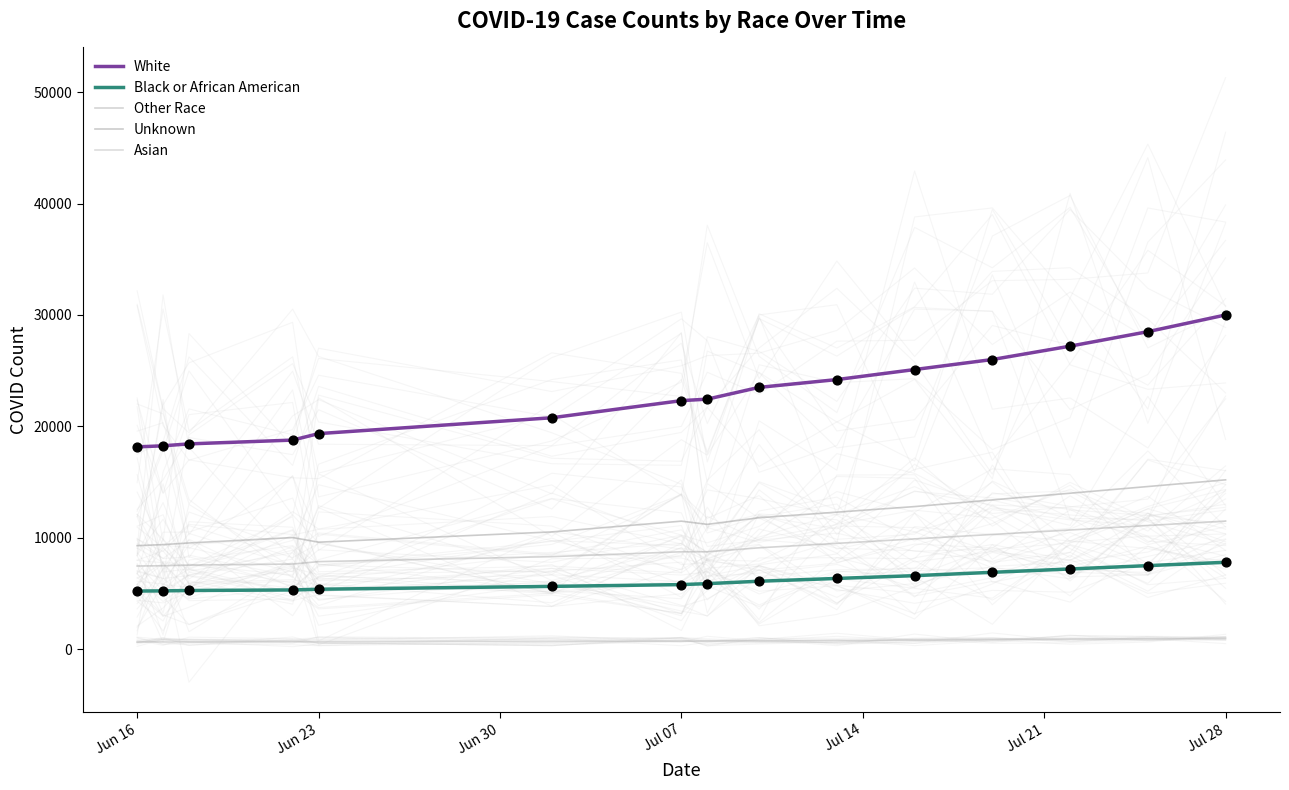

Is the value of Black or African American at Jul 21 greater than the value of Asian at Jul 21?

Yes